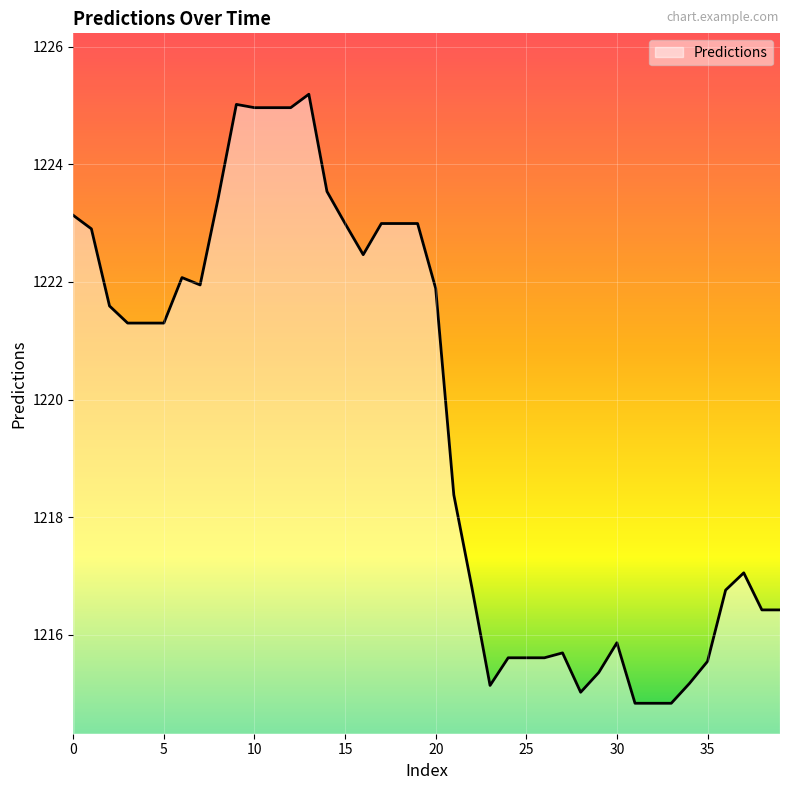

What is the difference between the maximum and minimum values?

10.4